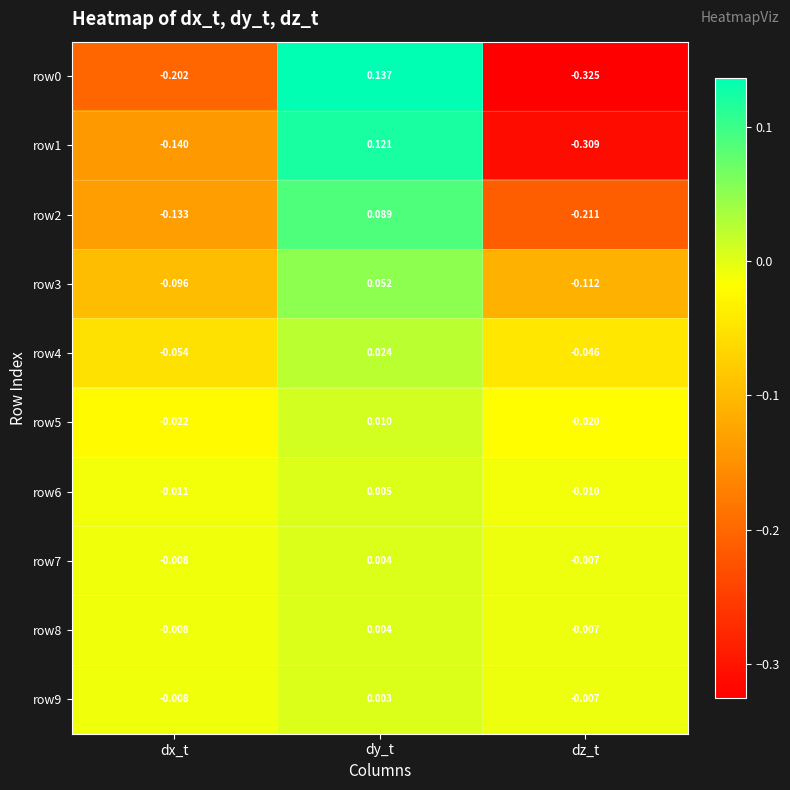

Is the value of row3 at dy_t greater than the value of row2 at dx_t?

Yes